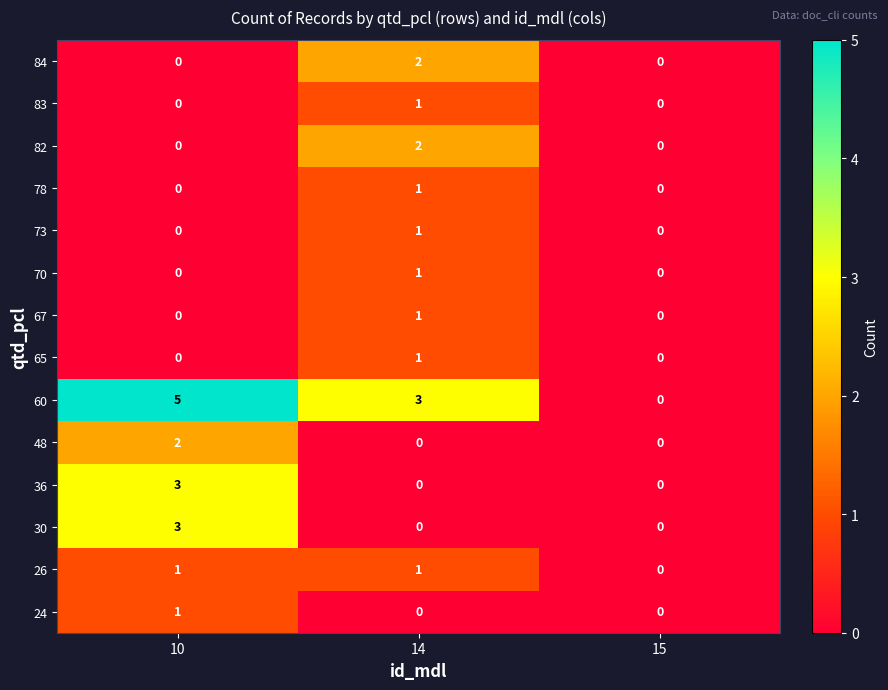

How many categories are shown in the chart?

3